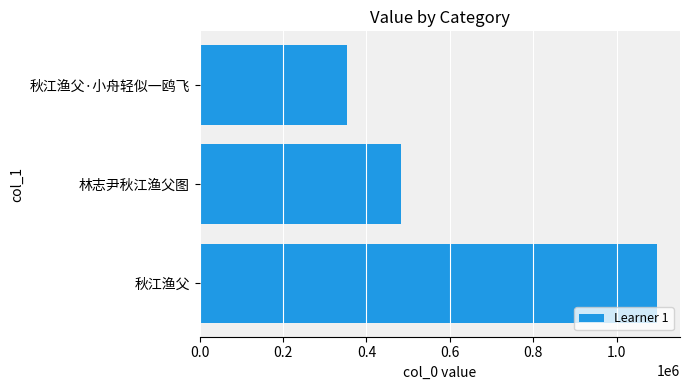

List the labels in order of value, smallest first.

秋江渔父·小舟轻似一鸥飞, 林志尹秋江渔父图, 秋江渔父